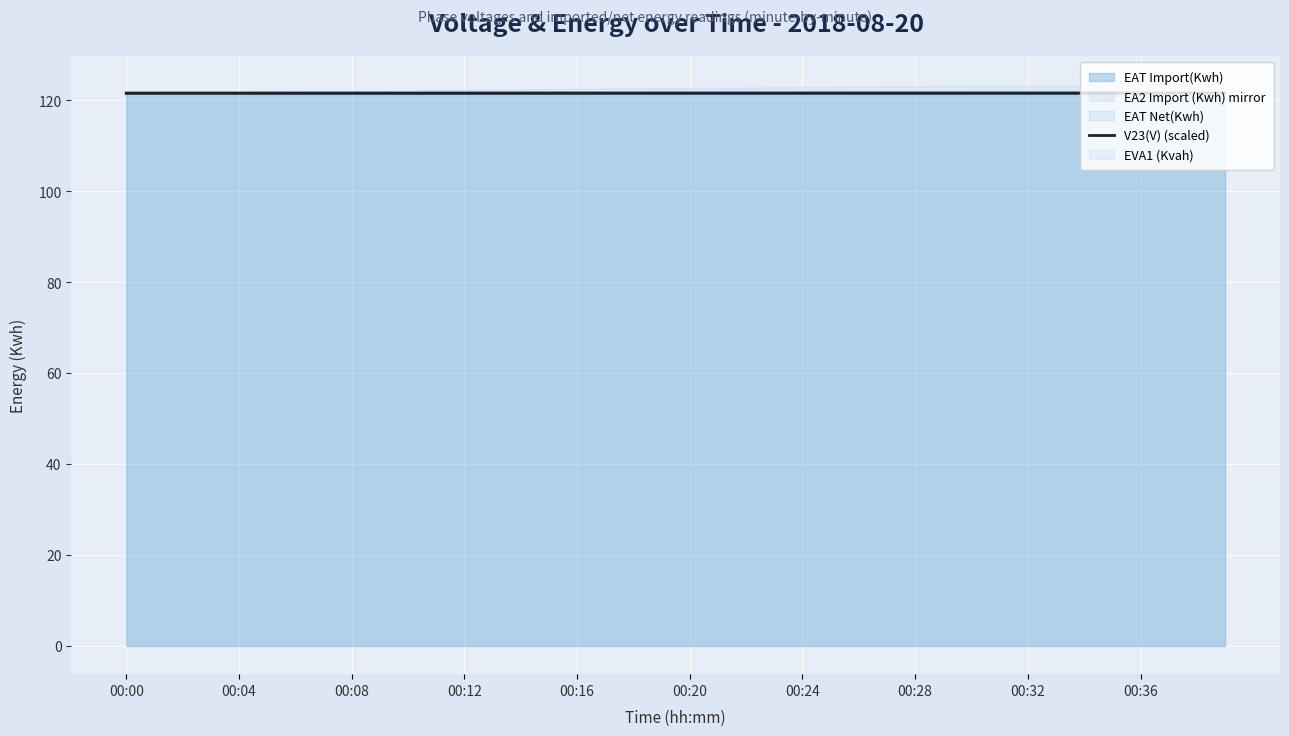

Is it true that V23(V) (scaled) equals 121.6 at 00:28?

True